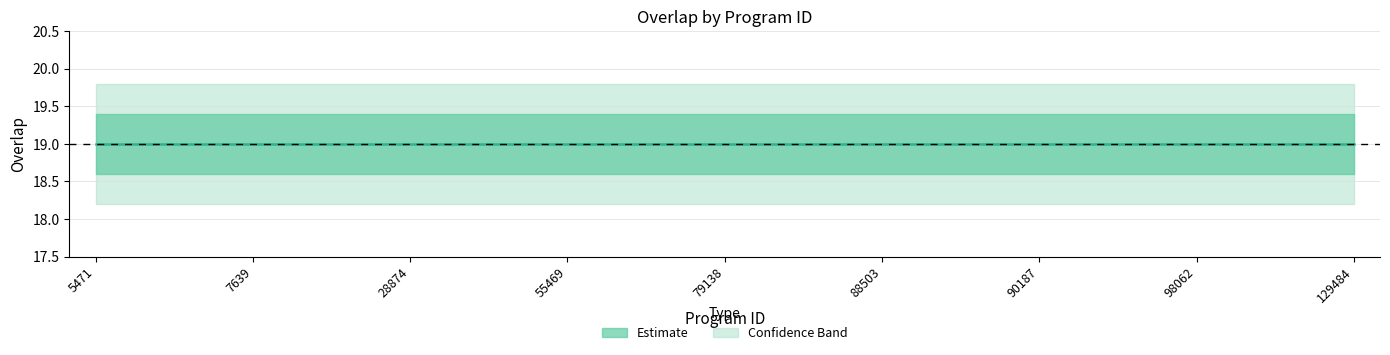

Where is overlap_lower nearest to the value 18?

5471